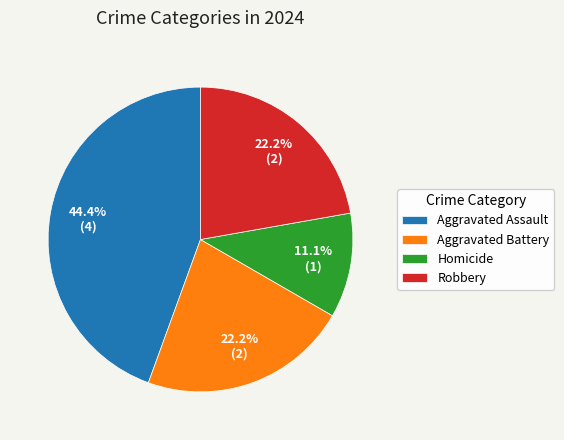

To the nearest percent, what portion does Homicide represent?

11%